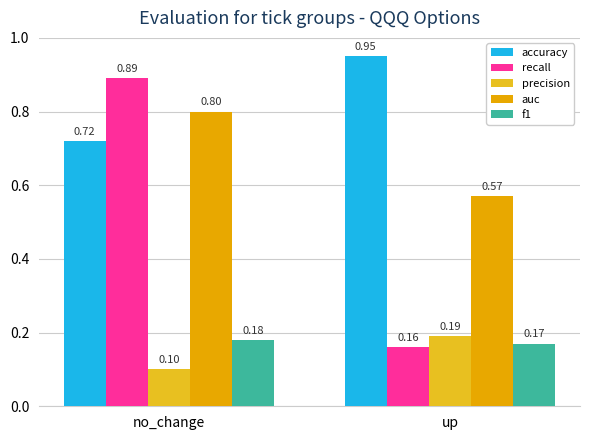

Which category has the lowest value in the precision series?

no_change